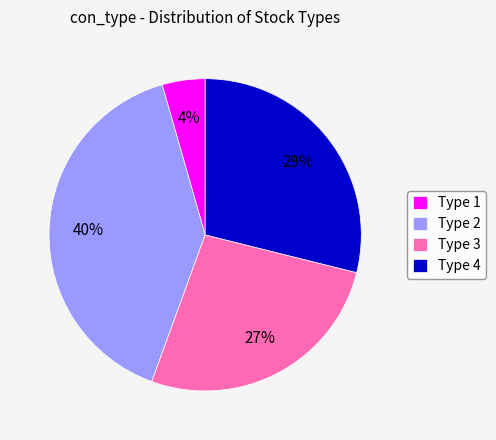

Is the sum of Type 3 and Type 1 greater than half?

No